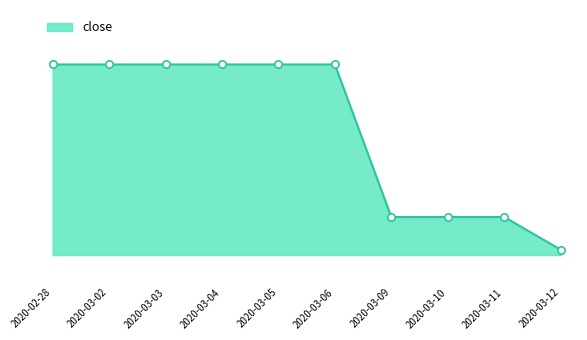

Between 2020-03-02 and 2020-03-11, which is larger?

2020-03-02